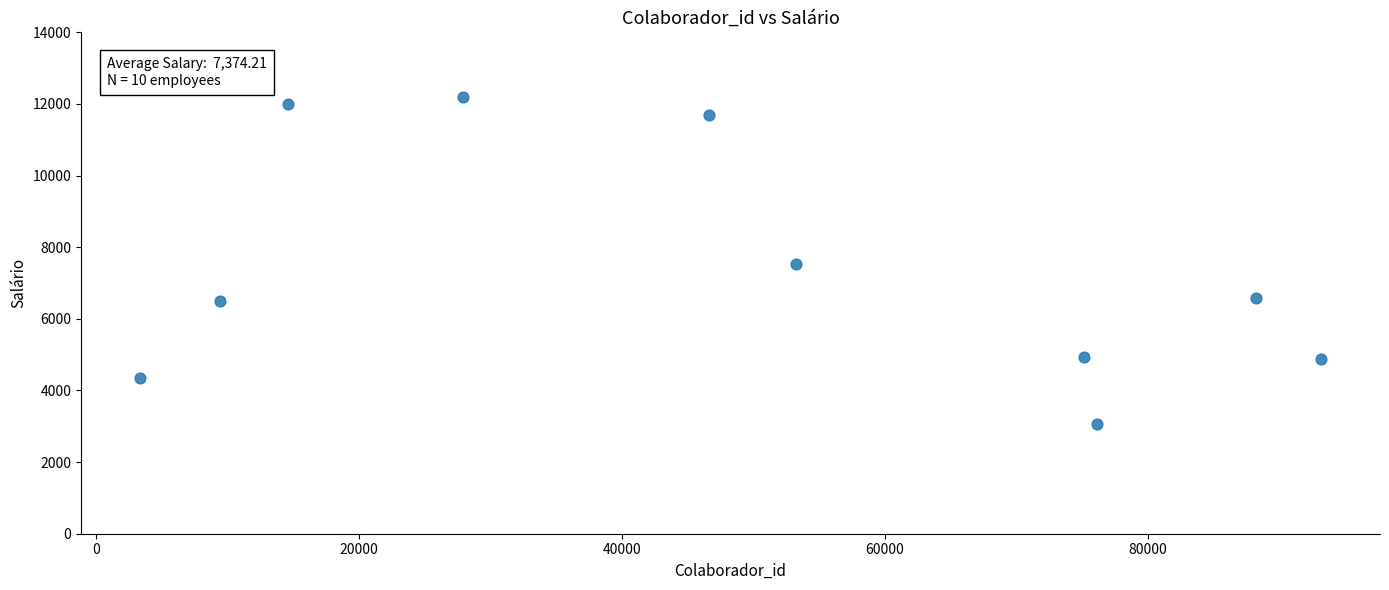

What is the range of Y values (max minus min)?

9110.1